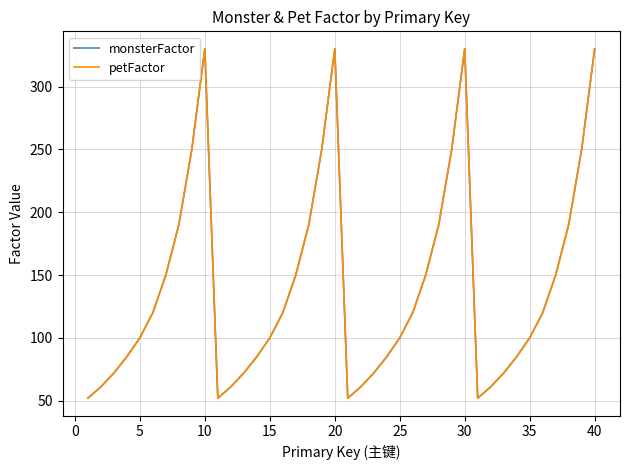

How many interior local peaks does the petFactor series have?

3